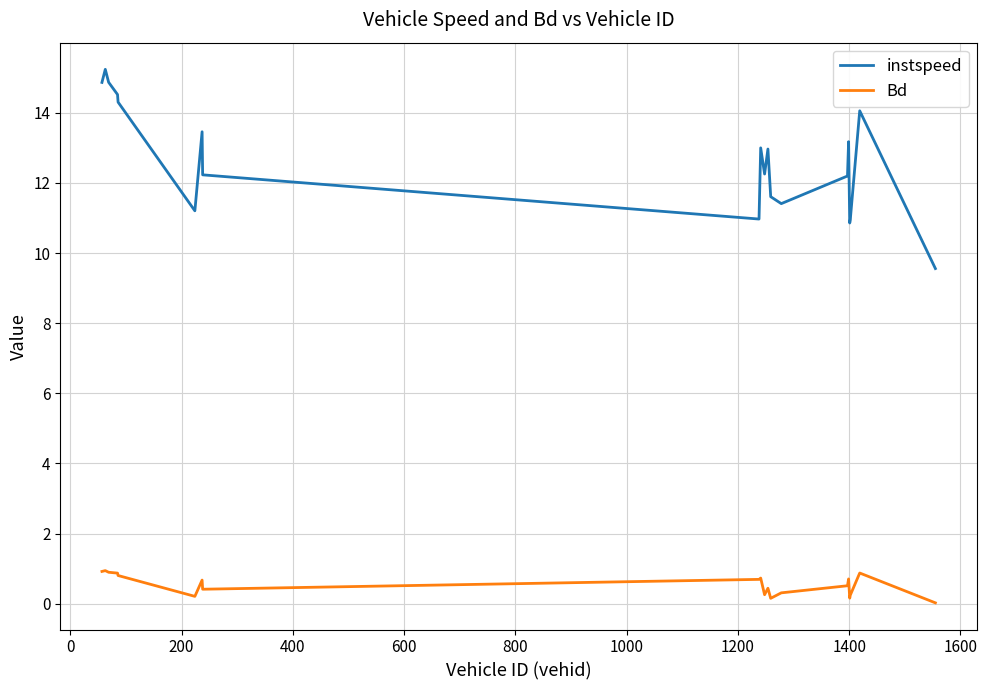

Rank the series by their maximum value, from lowest to highest.

Bd, instspeed